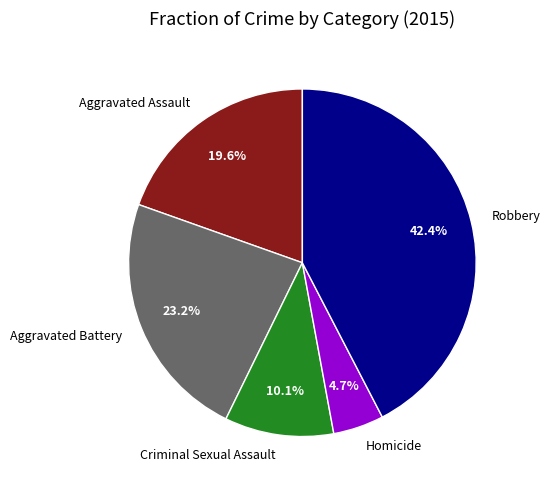

Which category has the biggest portion of the pie?

Robbery